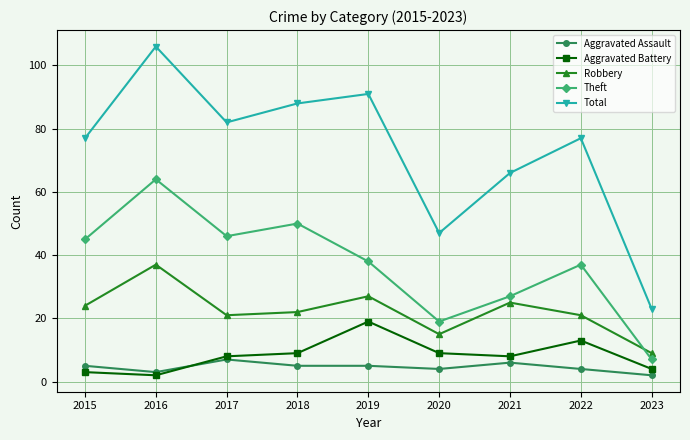

Which series changed the most between 2017 and 2020?

Total